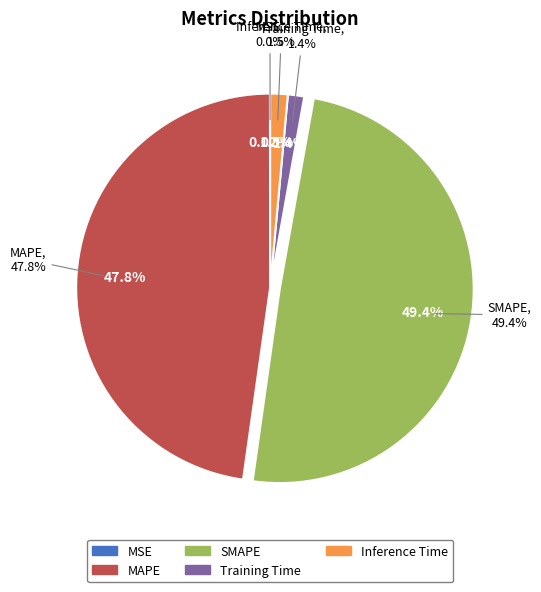

To the nearest percent, what is the combined percentage of SMAPE and Training Time?

51%